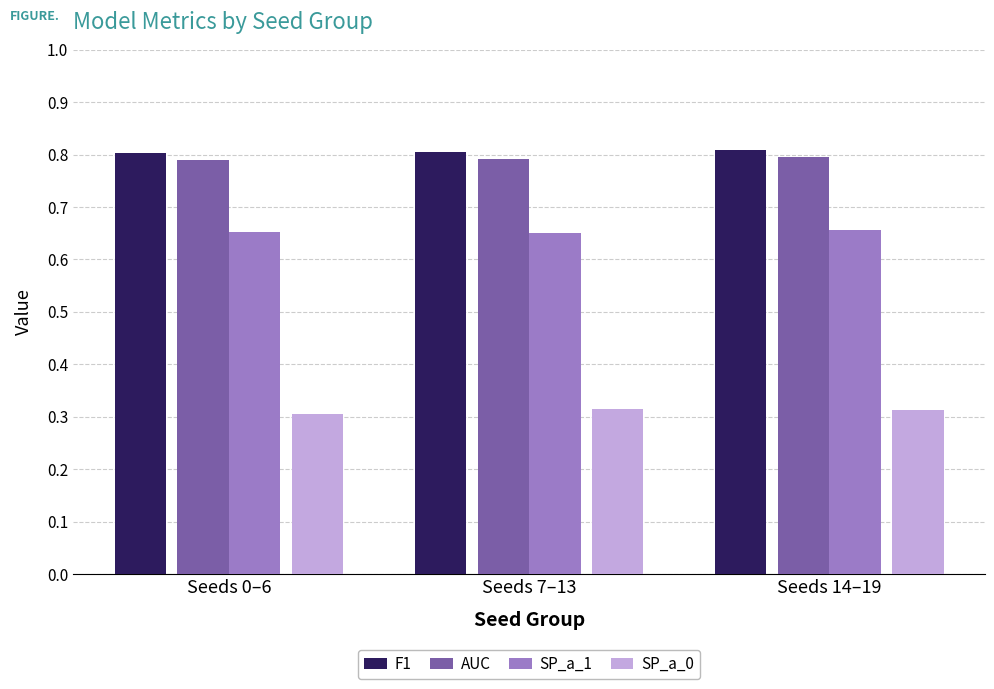

What is the spread (max minus min) of values at Seeds 14–19?

0.5